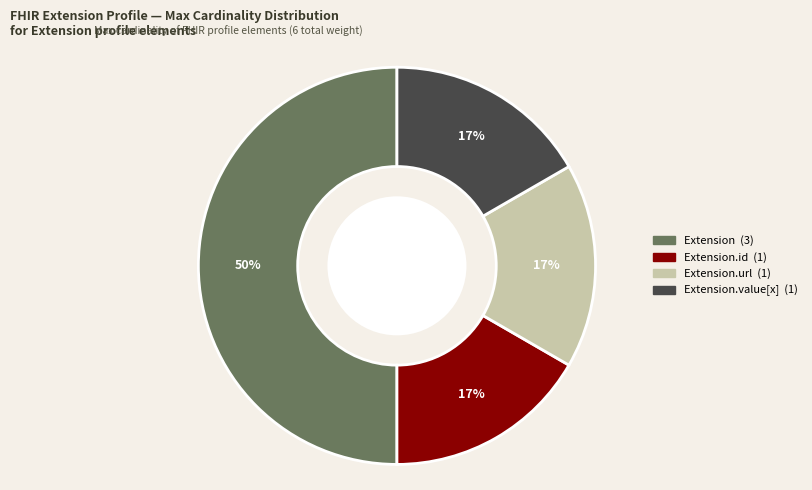

To the nearest percent, what is the average slice percentage?

25%